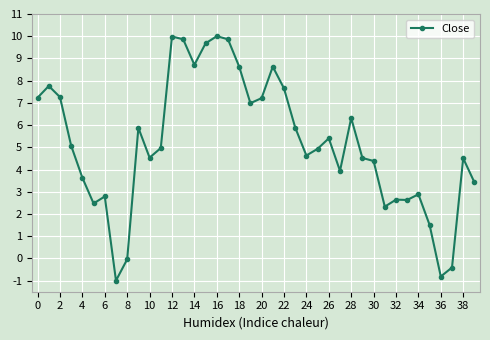

True or false: the data has more than 1 interior local peaks.

True